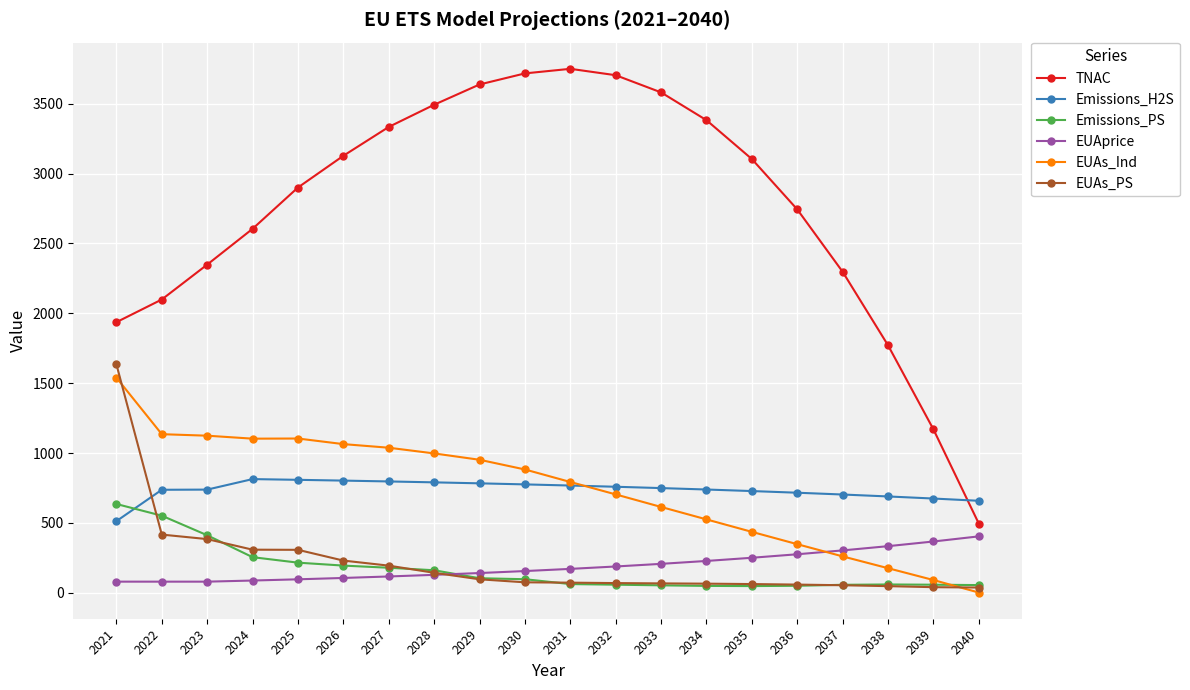

How many data points in EUAs_PS are above 75?

10